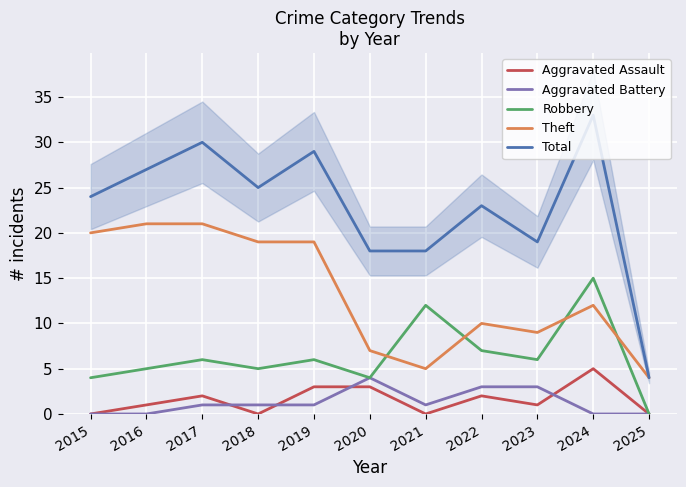

Where does the Theft series first go above 12?

2015